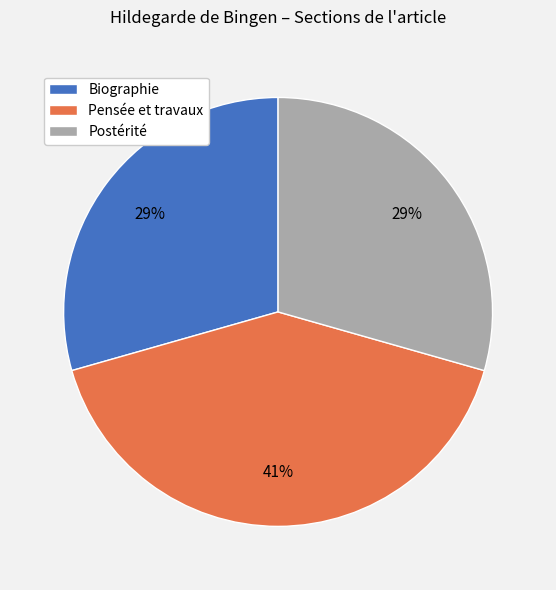

Does Biographie account for over 50% of the chart?

No